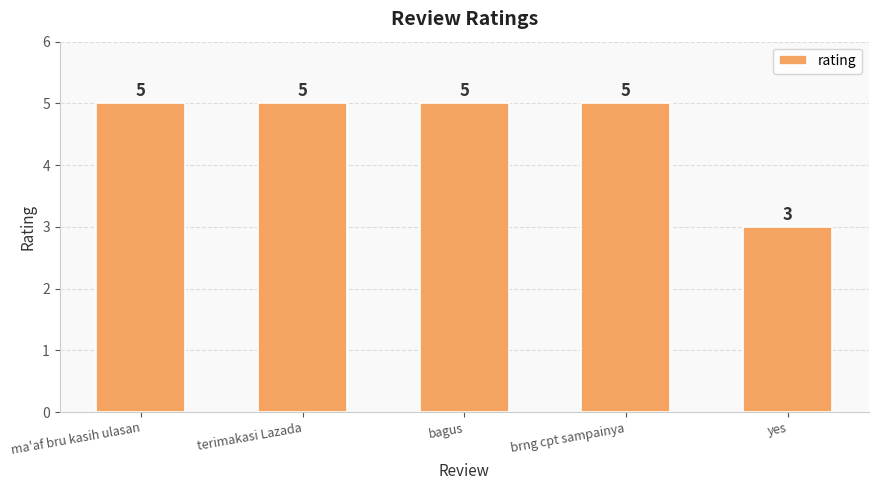

What value does the data have at bagus?

5